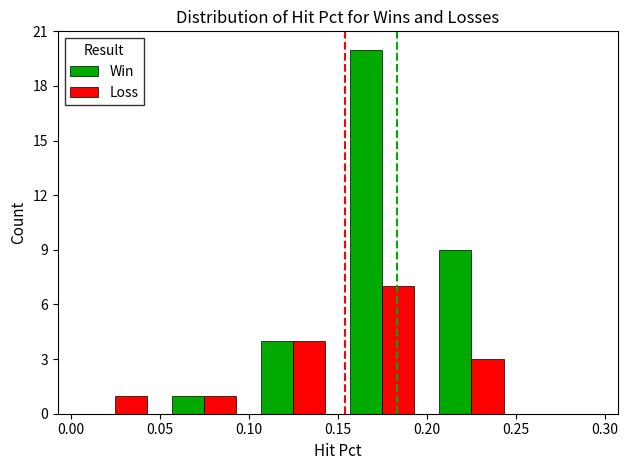

Which series has the largest total across all categories?

Win